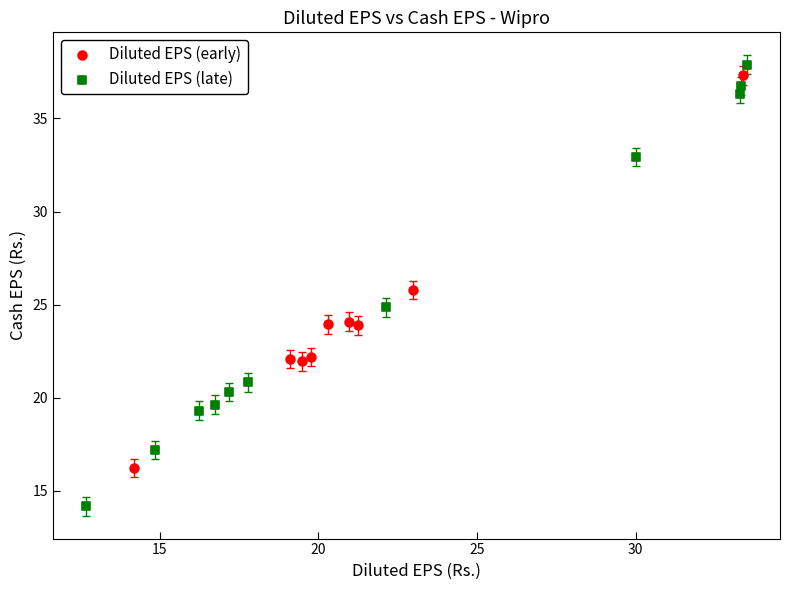

Which series has the largest Y range (max minus min)?

Diluted EPS (late)